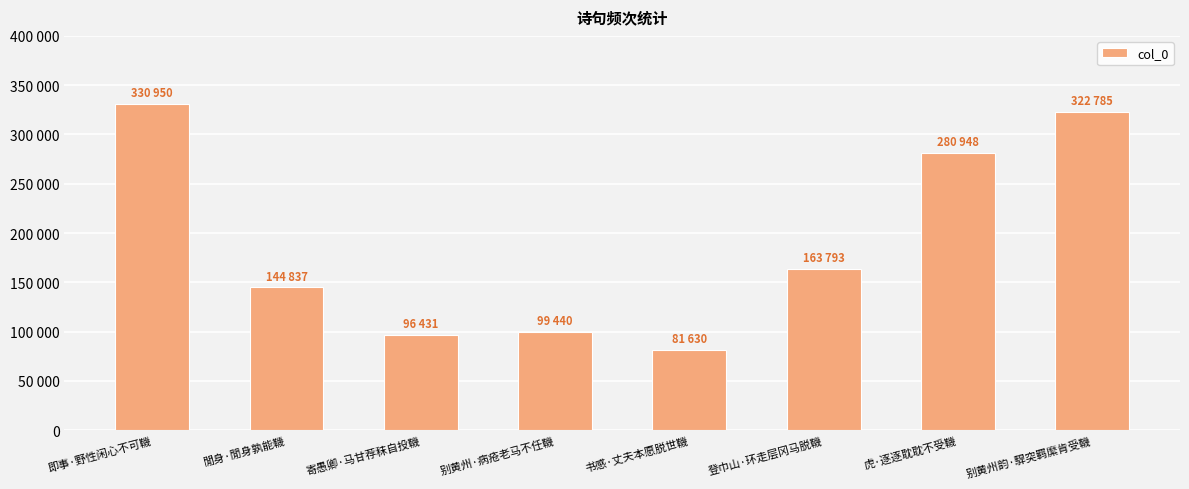

What is the maximum value shown in the chart?

330950